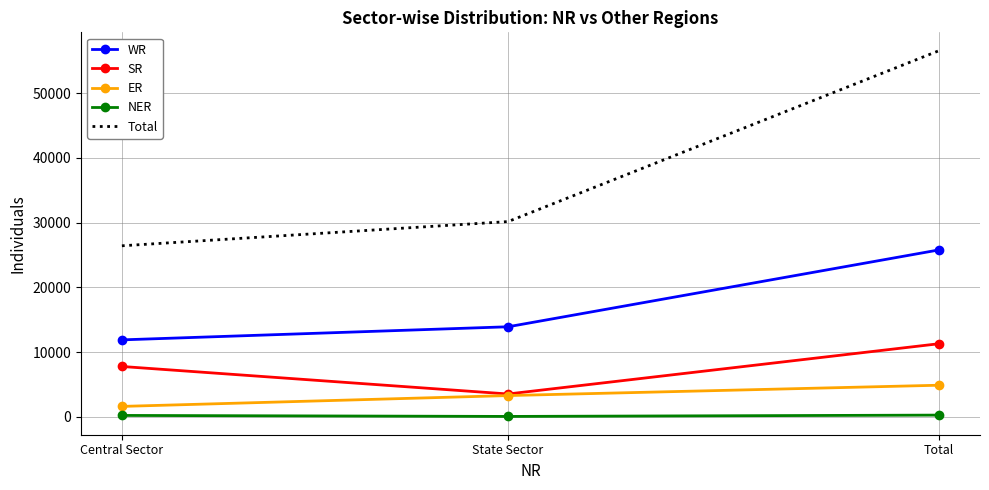

Where is Total nearest to the value 41512?

State Sector